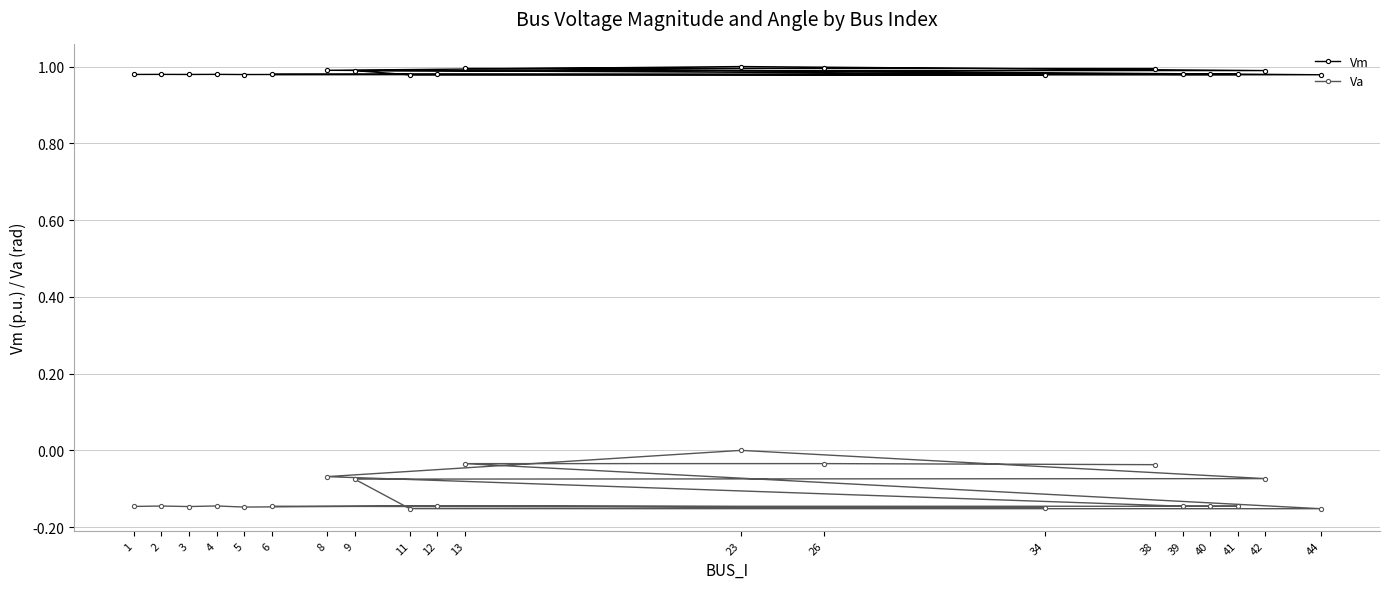

Where is the first local maximum for Va?

2